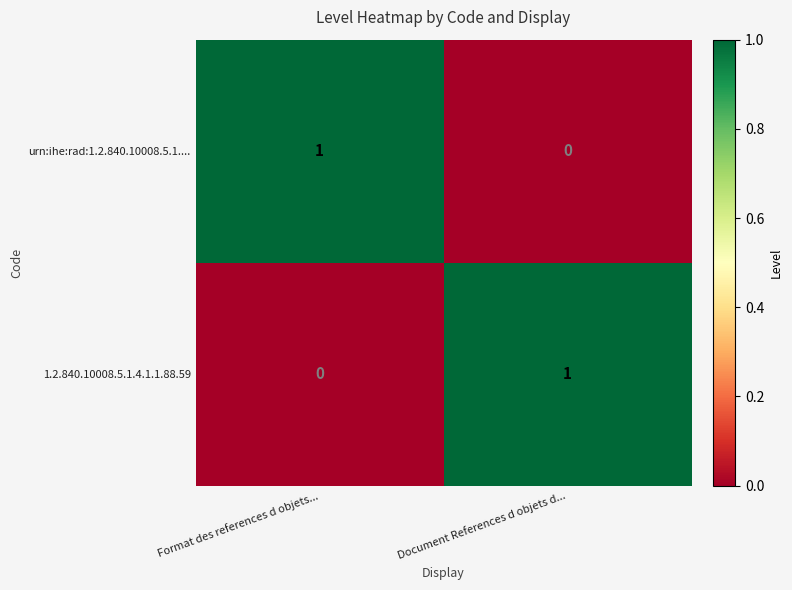

Rank the series at Document References d objets d... from lowest to highest value.

urn:ihe:rad:1.2.840.10008.5.1...., 1.2.840.10008.5.1.4.1.1.88.59